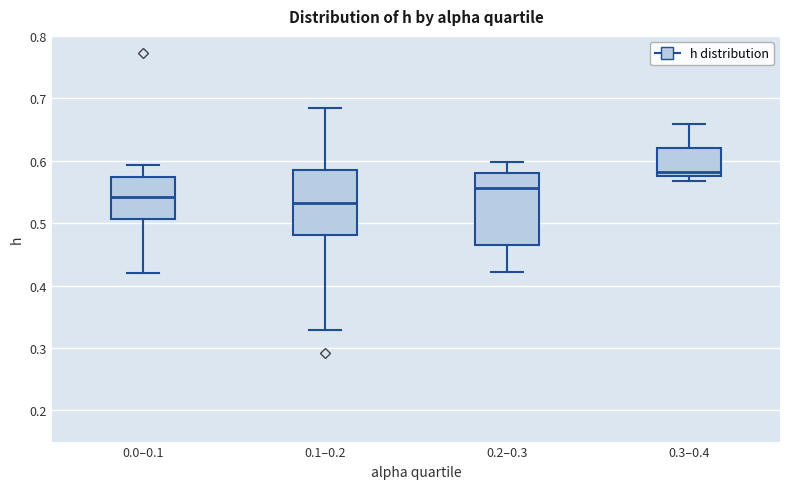

Reading left to right, transcribe this box plot: for each box, give where its median line is, the range the box spans, and where its two whiskers end, as read against the y-axis. The values are not printed on the chart, so give them approximately, as read against the axis.

0.0–0.1: median 0.54, box 0.51 to 0.57, whiskers 0.42 to 0.59
0.1–0.2: median 0.53, box 0.48 to 0.59, whiskers 0.33 to 0.68
0.2–0.3: median 0.56, box 0.46 to 0.58, whiskers 0.42 to 0.60
0.3–0.4: median 0.58, box 0.57 to 0.62, whiskers 0.57 (just below the box's lower edge) to 0.66